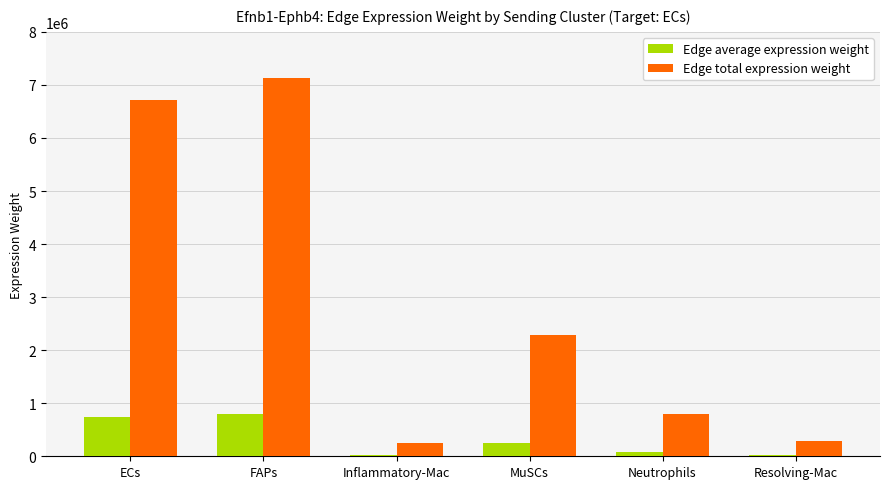

Is it true that Edge total expression weight equals 2284435.0 at MuSCs?

True